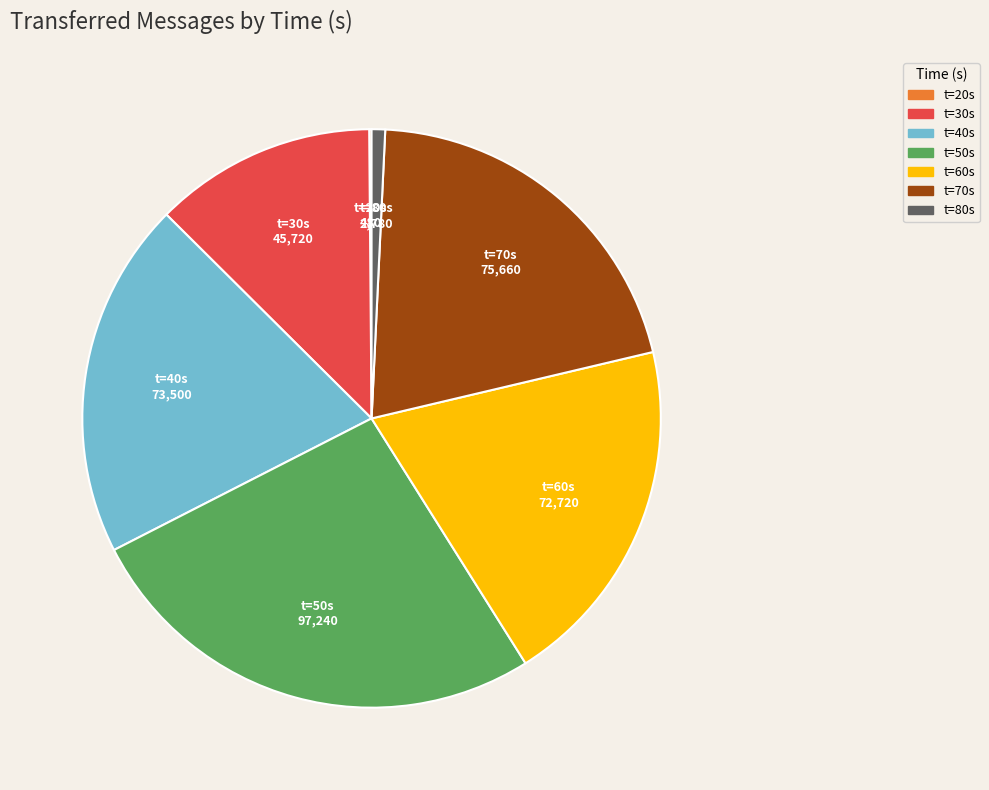

Is there a majority slice in this chart?

No